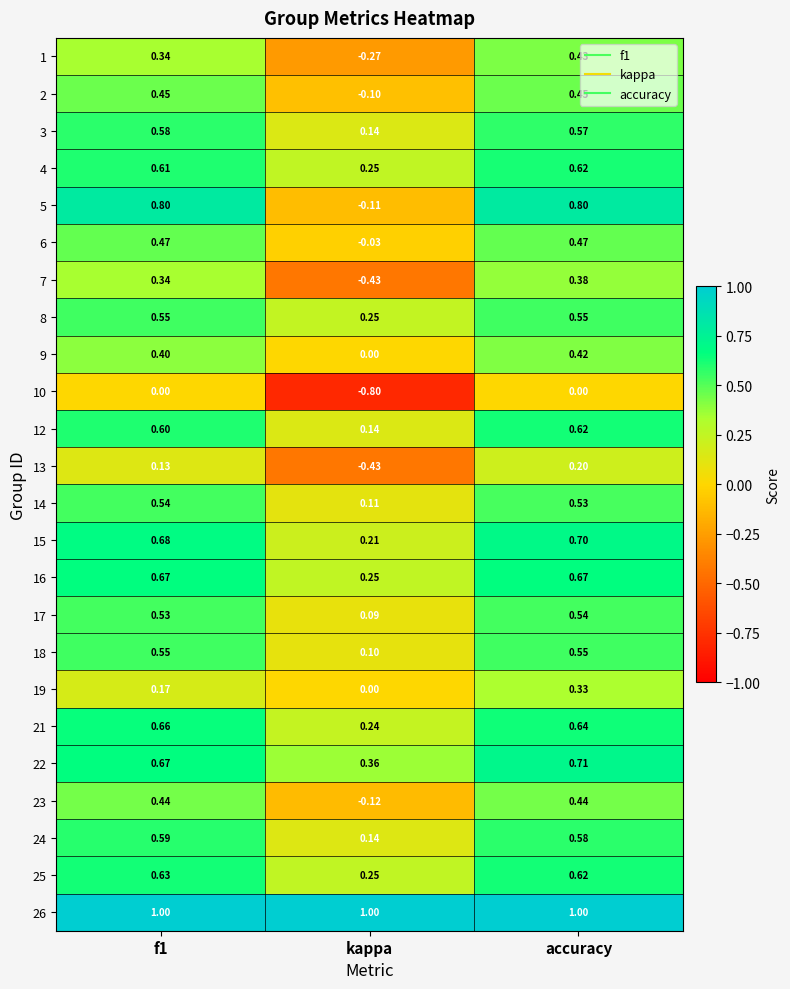

Where is 18 nearest to the value 0?

kappa